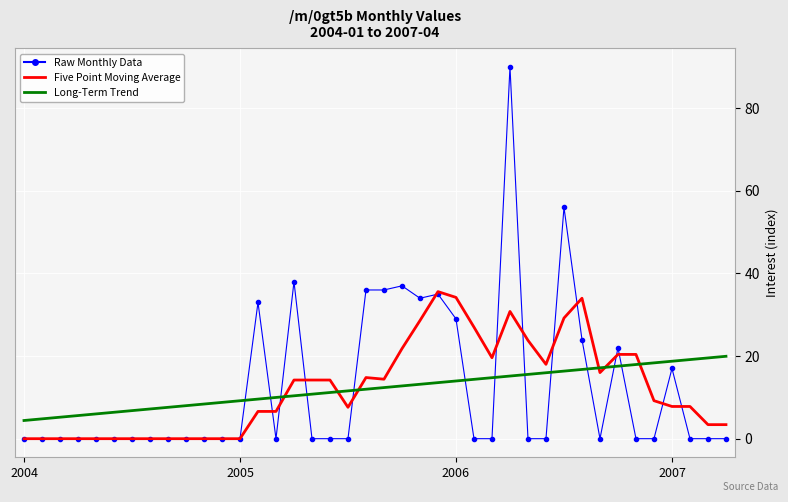

Rank the series by their maximum value, from highest to lowest.

Raw Monthly Data, Five Point Moving Average, Long-Term Trend